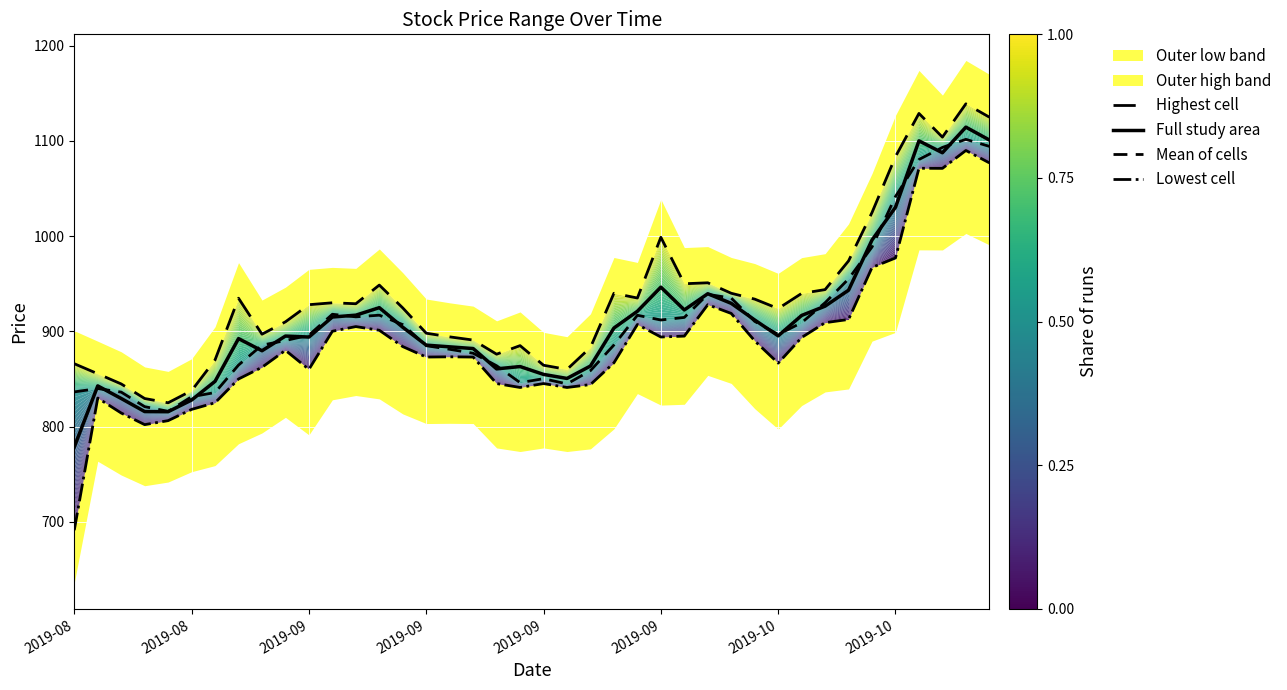

What is the difference between the maximum and minimum values in the Full study area series?

336.0